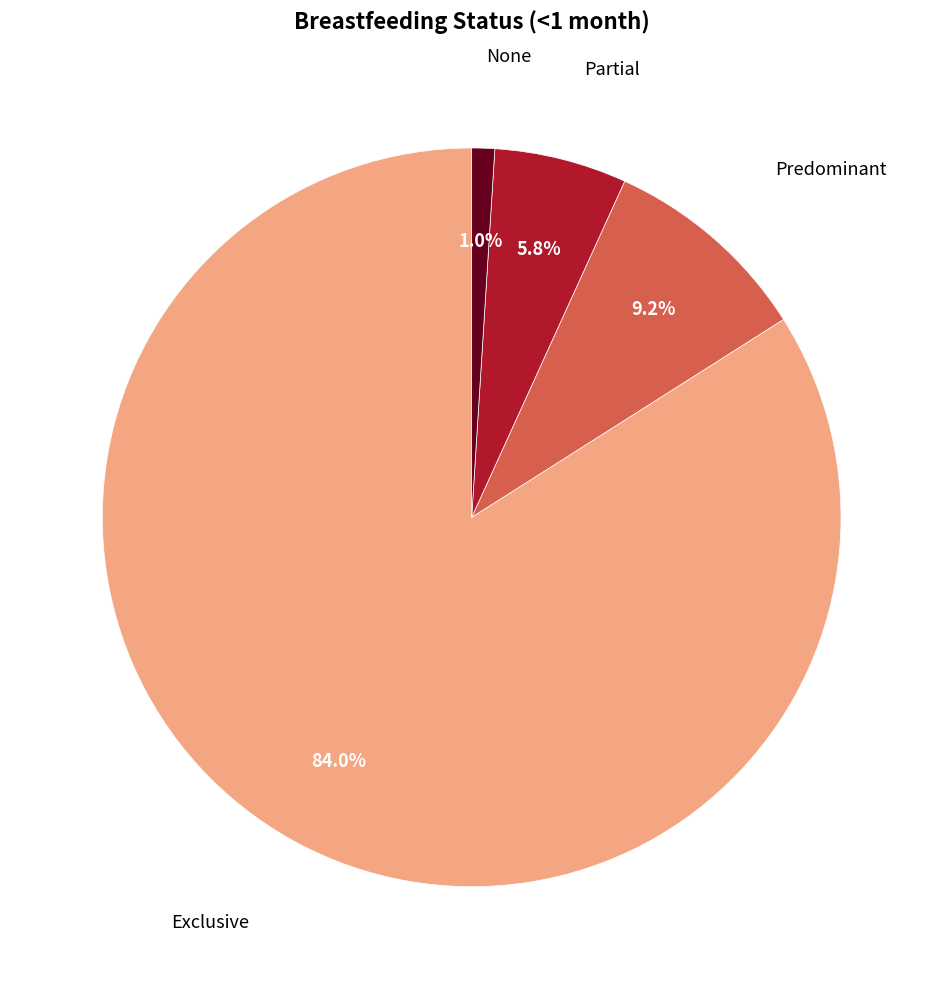

How many segments does this pie chart have?

4